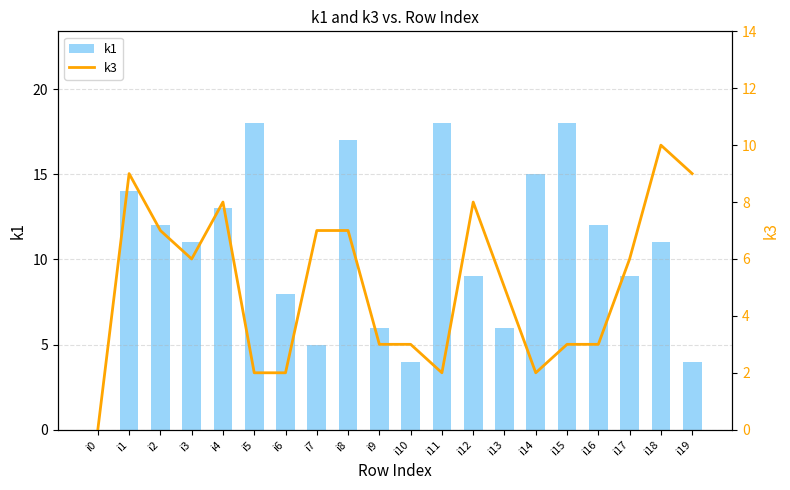

Where does the k3 series first go above 6?

i1